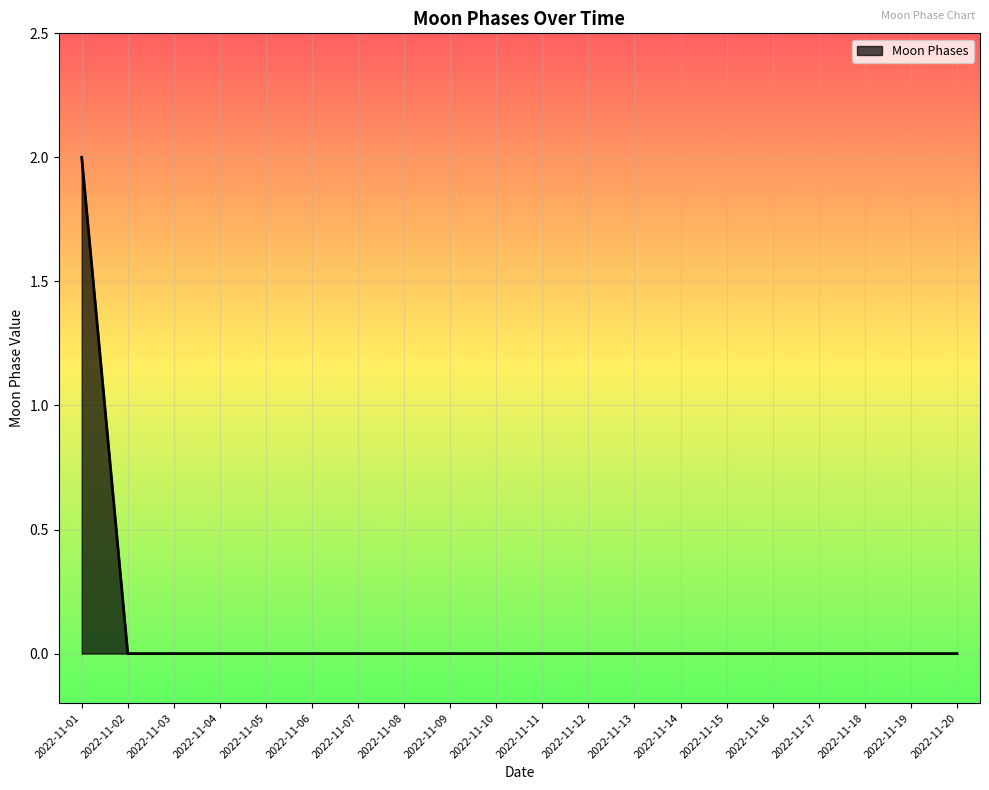

Does the chart display data point markers on the line(s)?

No